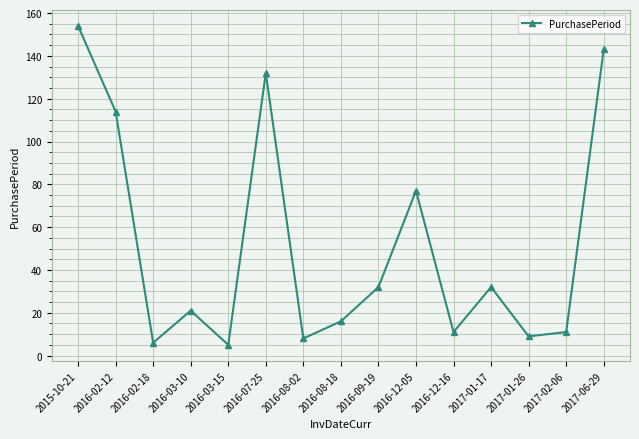

Reading left to right, extract all data points from this chart.

154	114	6	21	5	132	8	16	32	77	11	32	9	11	143